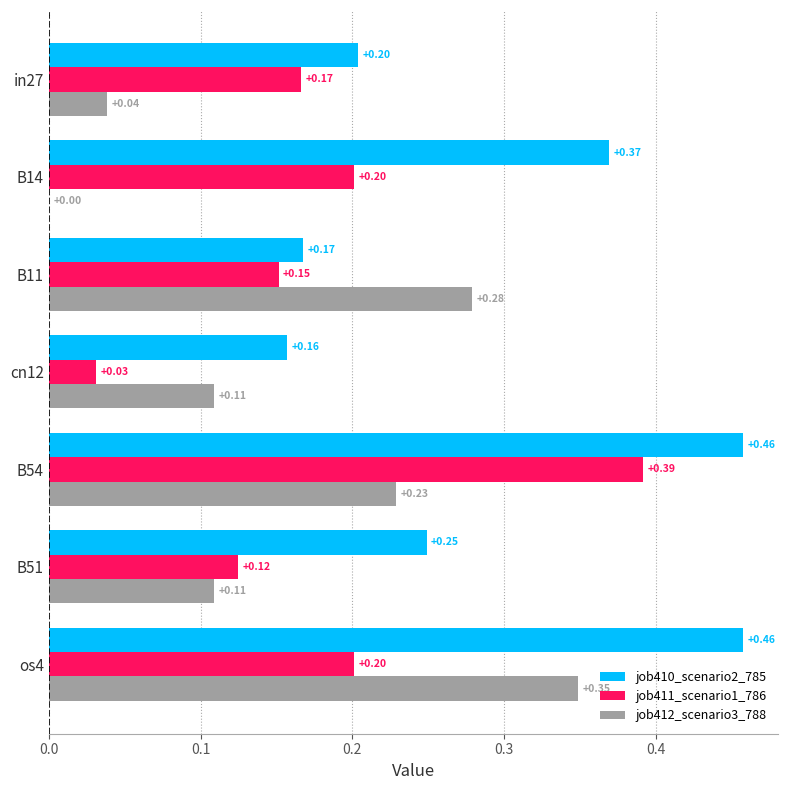

What are all the series names shown in the legend?

job410_scenario2_785, job411_scenario1_786, job412_scenario3_788